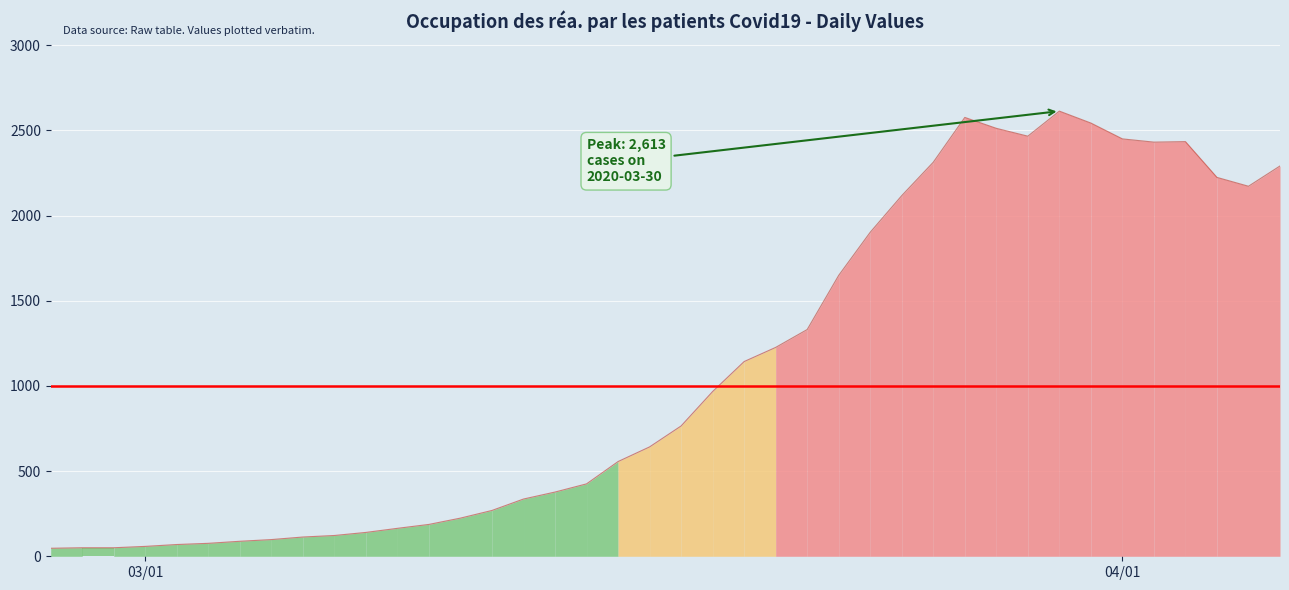

Is it true that the value at 2020-04-05 is 2172?

True